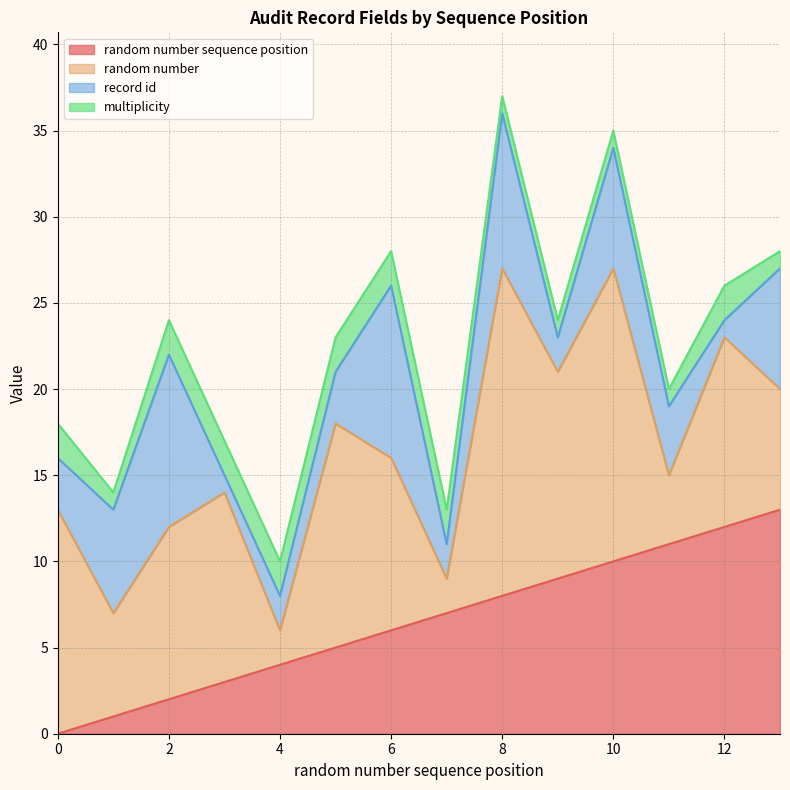

Is it true that random number sequence position equals 11 at 7?

False